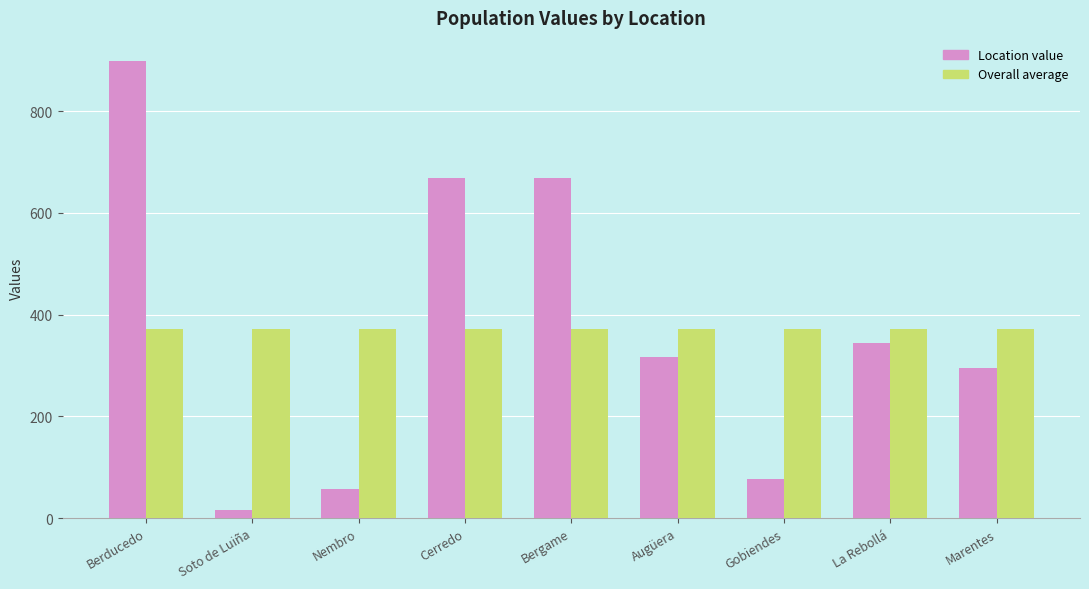

At Bergame, list the series in order from smallest to largest.

Overall average, Location value